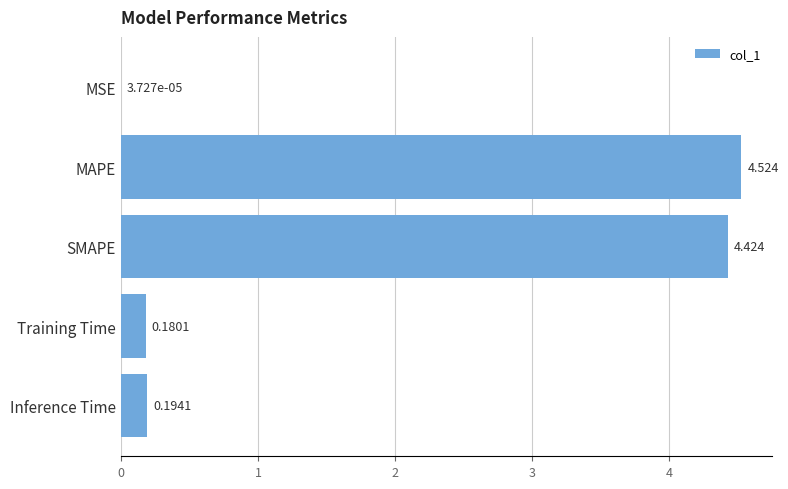

At which label is the value closest to 2?

Inference Time